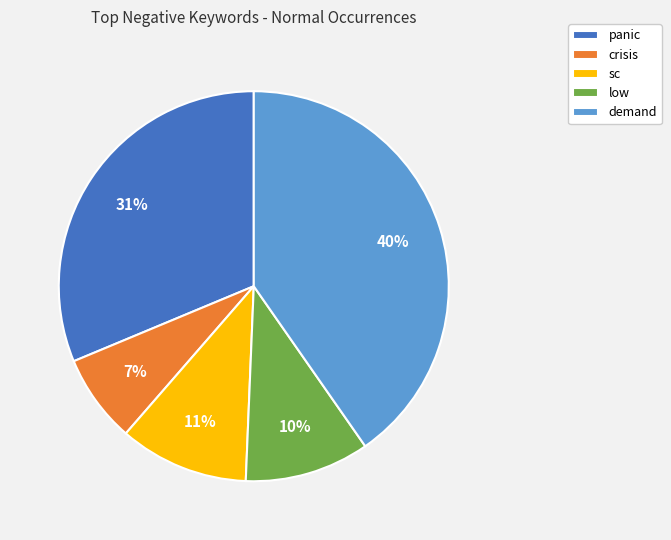

Which has a higher value, panic or crisis?

panic